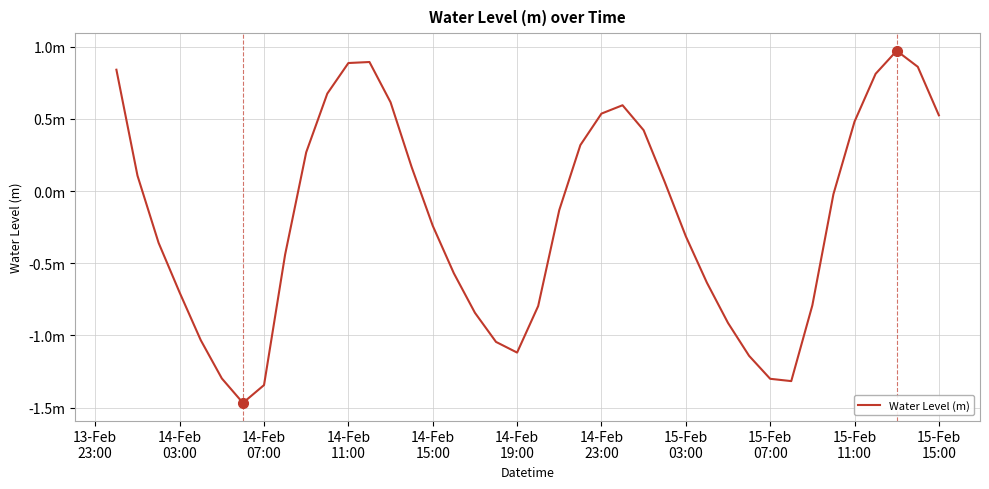

Where does the data first go above 0?

13-Feb
23:00